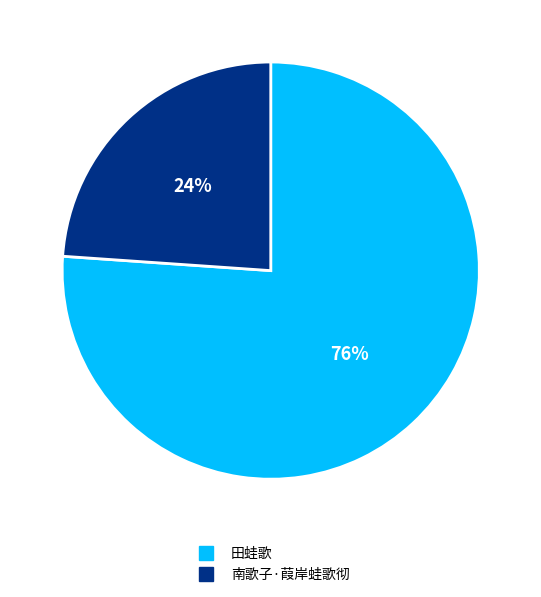

Is it true that 田蛙歌 is 61% of the pie?

False